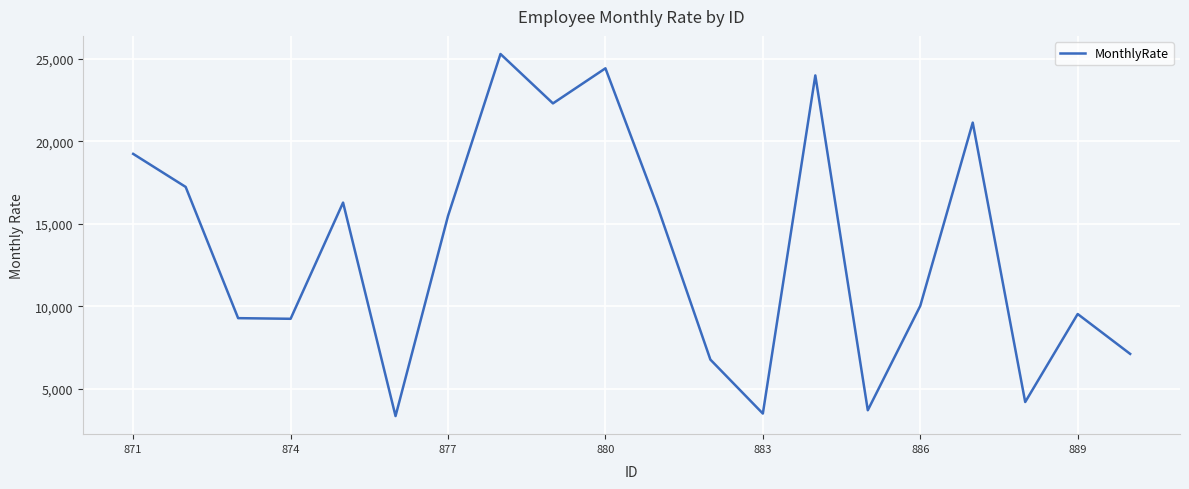

What is the maximum value shown in the chart?

25308